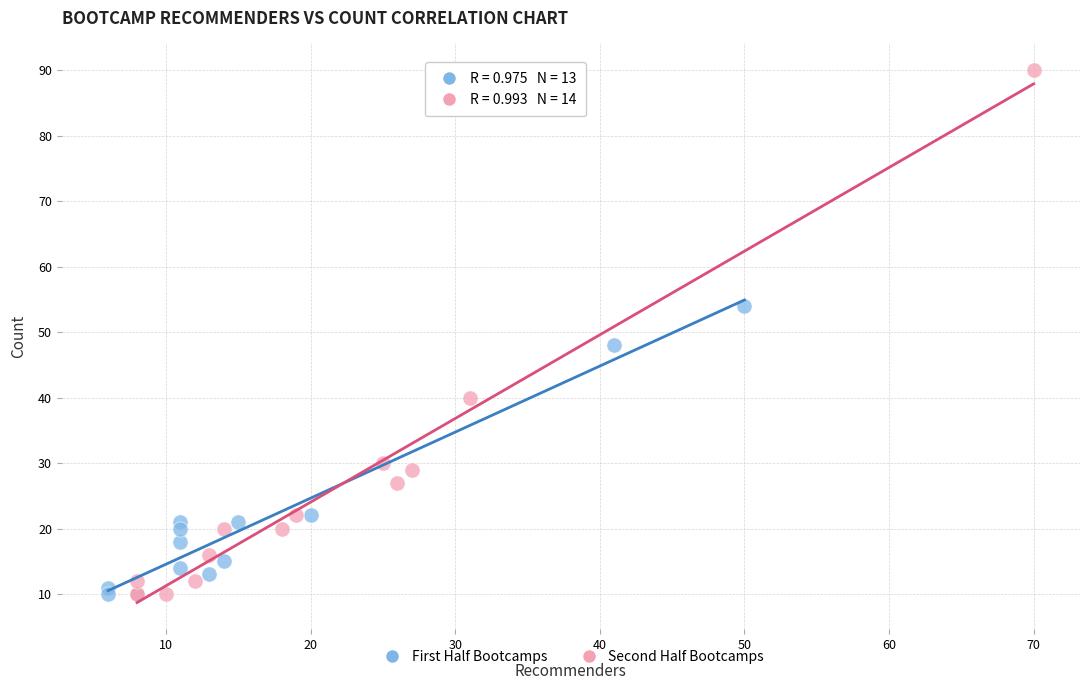

Which series has the widest spread of Y values?

Second Half Bootcamps